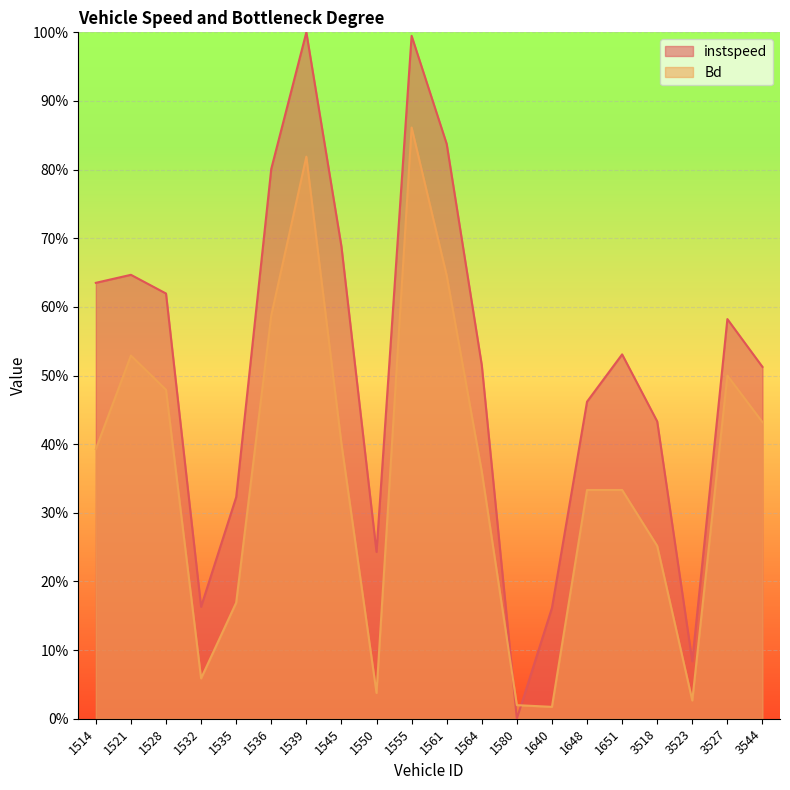

How many categories are shown in the chart?

20